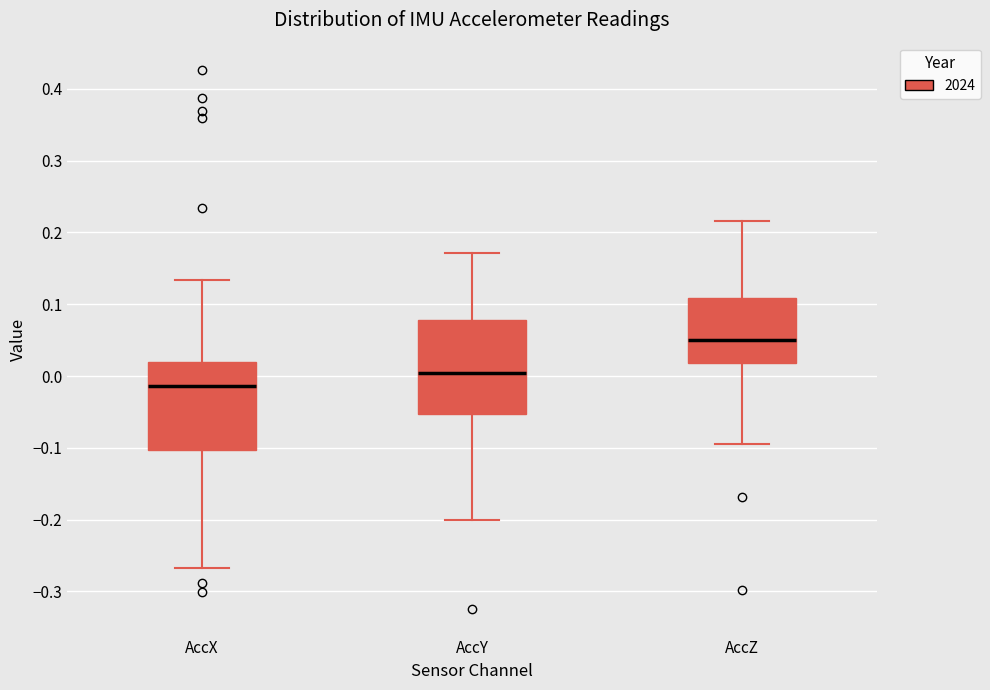

Reading left to right, transcribe this box plot: for each box, give where its median line is, the range the box spans, and where its two whiskers end, as read against the y-axis. The values are not printed on the chart, so give them approximately, as read against the axis.

AccX: median -0.01, box -0.10 to 0.02, whiskers -0.27 to 0.13
AccY: median 0.00, box -0.05 to 0.08, whiskers -0.20 to 0.17
AccZ: median 0.05, box 0.02 to 0.11, whiskers -0.09 to 0.22